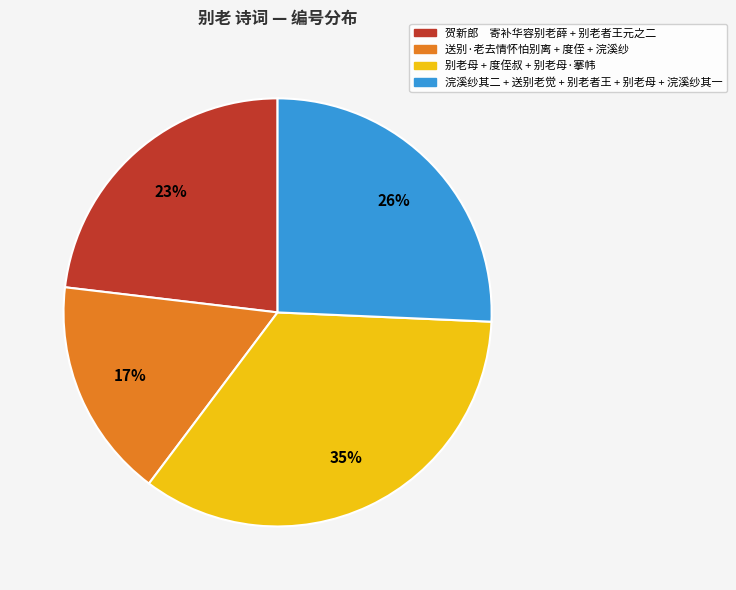

To the nearest percent, what is the difference between the largest and smallest slice percentages?

18%